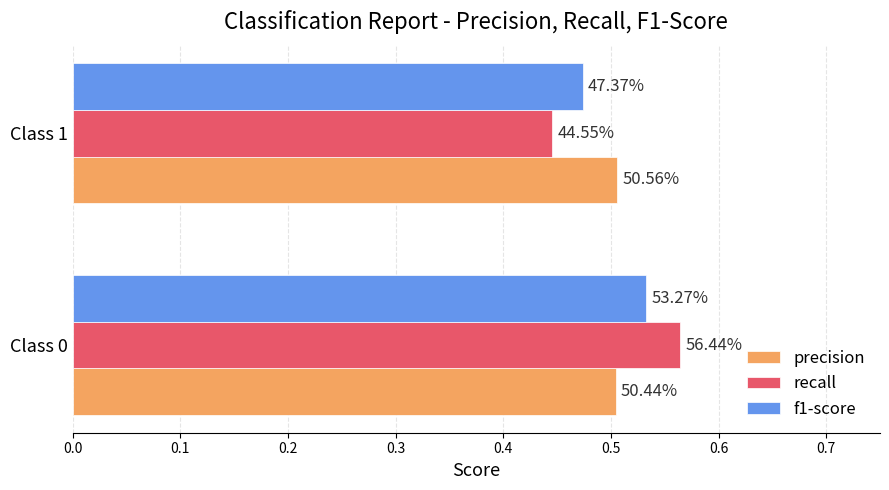

What is the greatest value displayed?

0.6